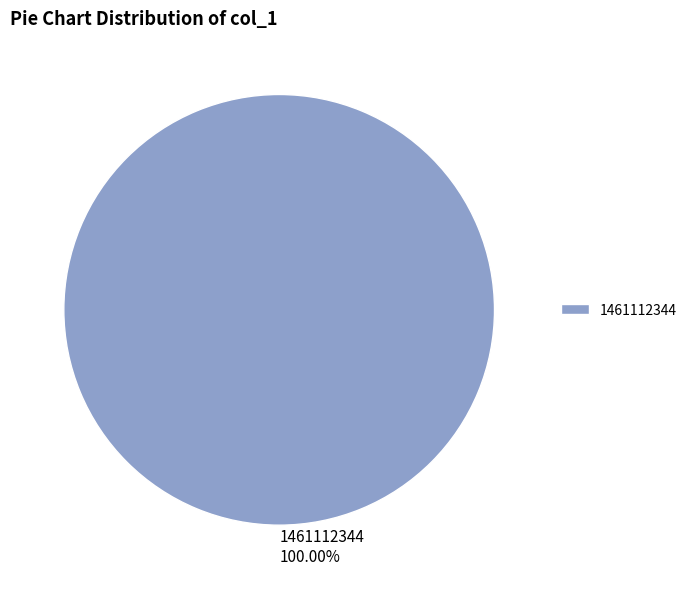

How many slices are in this pie chart?

1